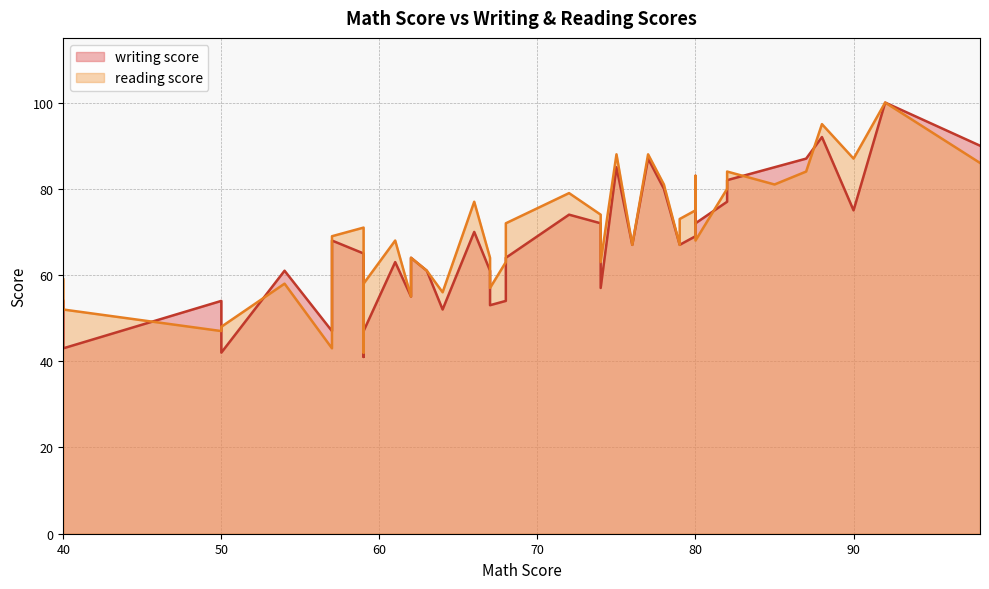

Does the chart have visible grid lines?

Yes